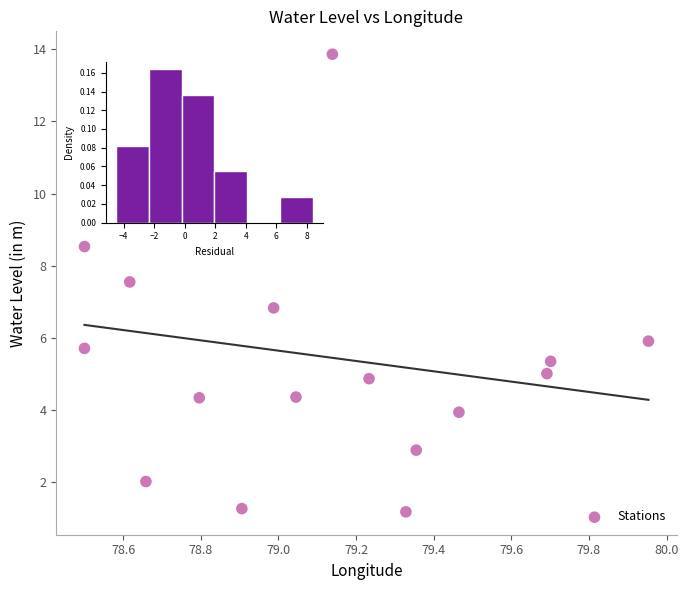

What is the range of Y values (max minus min)?

12.7